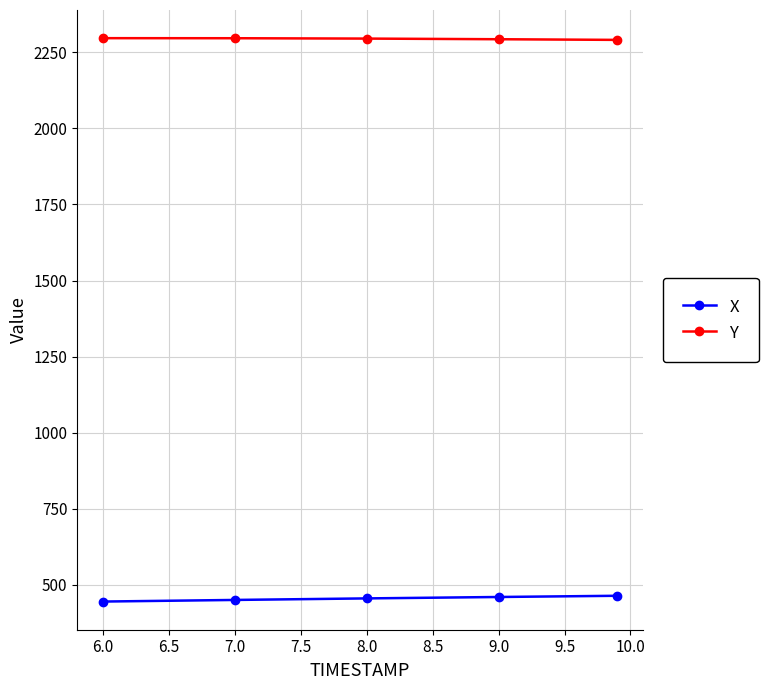

What is the value of the X point at the 3rd from the left?

455.9